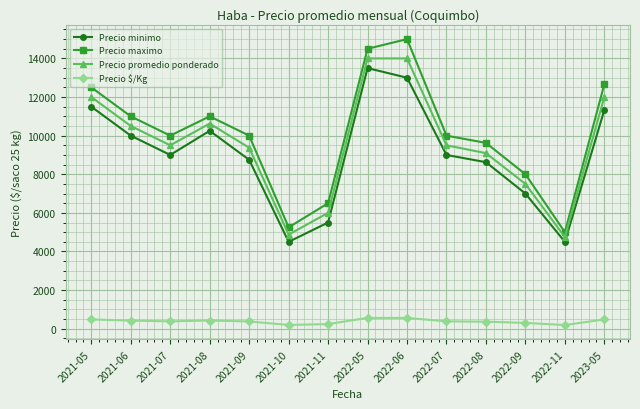

What is the difference between the maximum and minimum values in the Precio maximo series?

10000